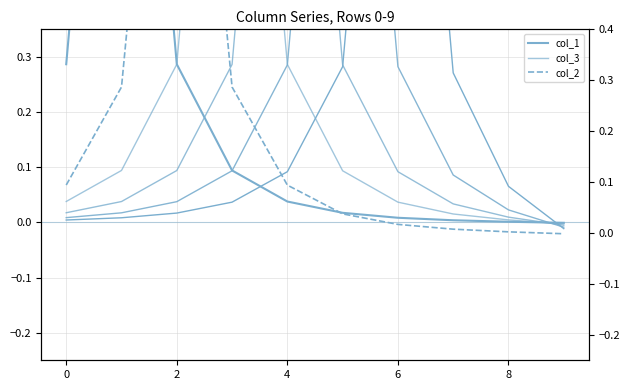

How many data points does each series have?

10